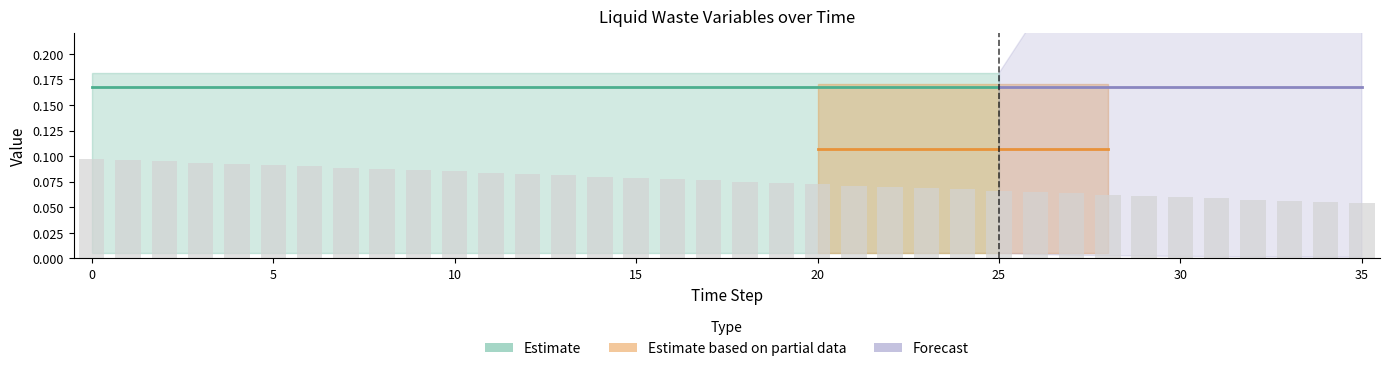

True or false: frac_urban_upper has a value of 1.0 at 19.

False